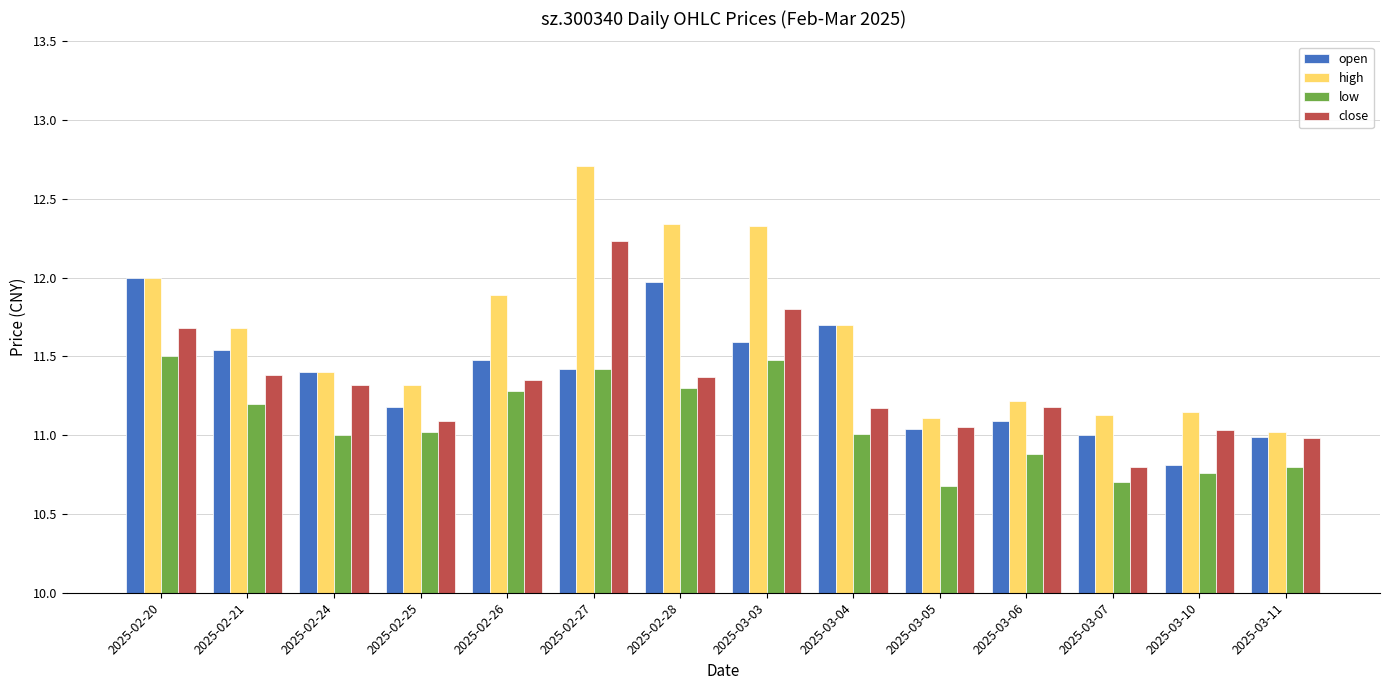

Where is high nearest to the value 11?

2025-03-11